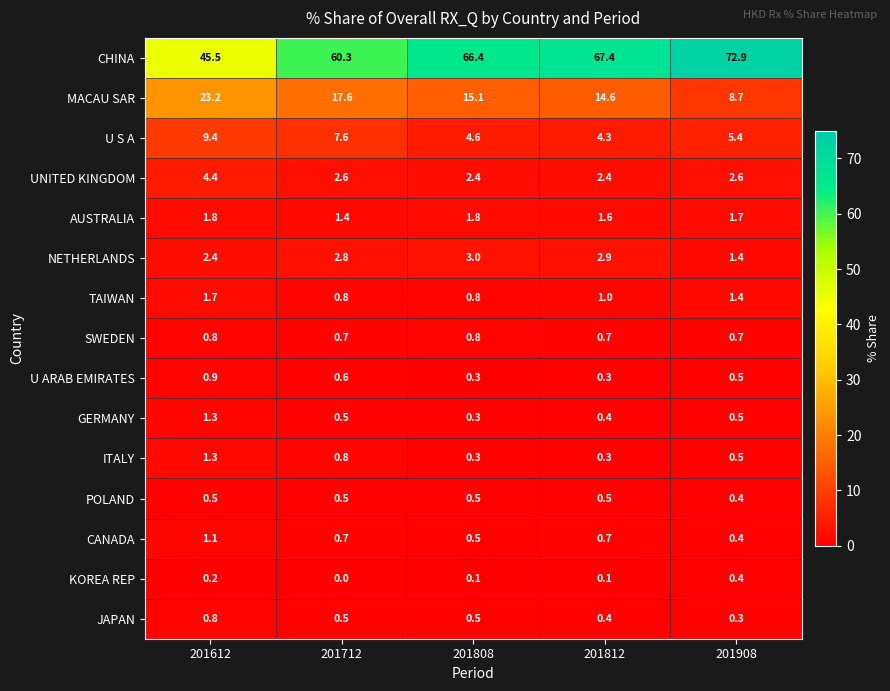

Which series changed the most between 201612 and 201812?

CHINA